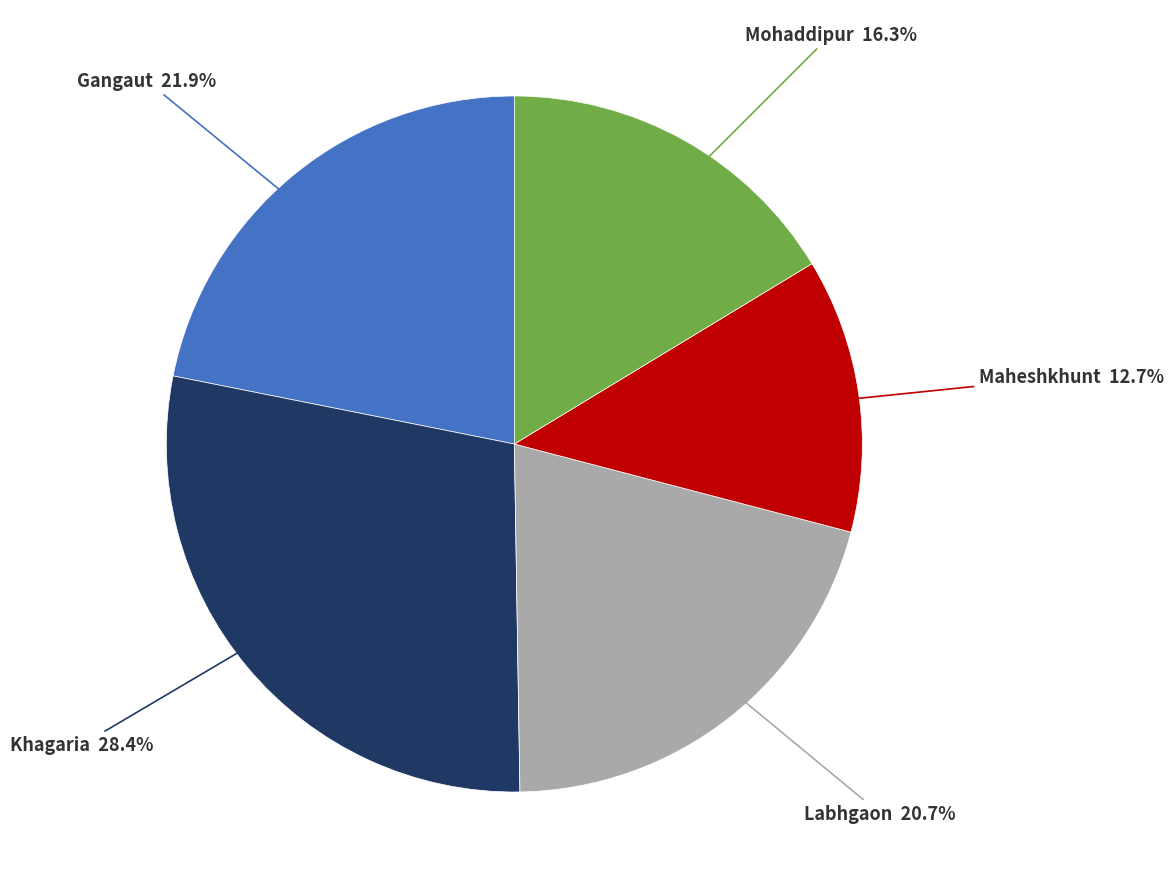

To the nearest percent, what percentage of the pie is Khagaria?

28%